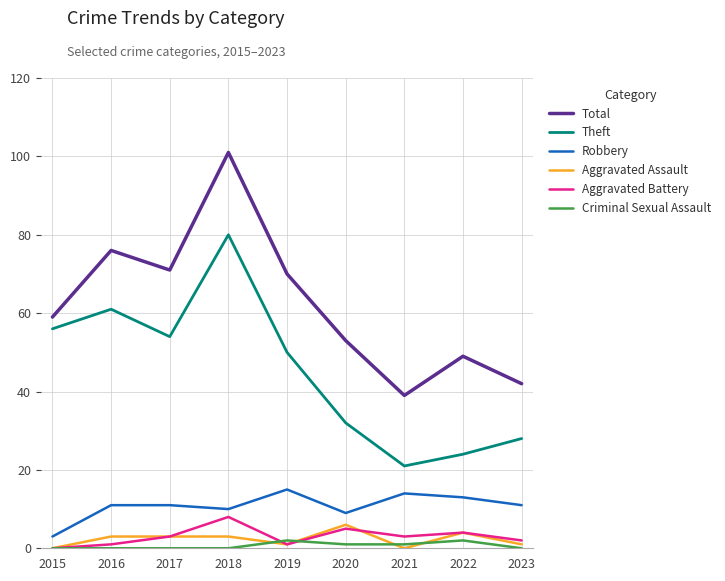

The Criminal Sexual Assault series shows 1 at 2021. True or false?

True